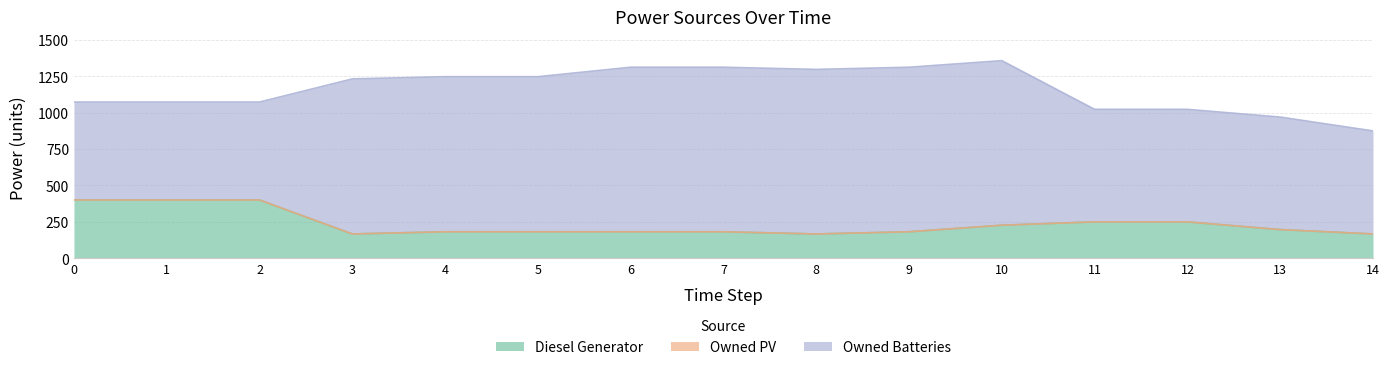

What are all the series names shown in the legend?

Diesel Generator, Owned PV, Owned Batteries